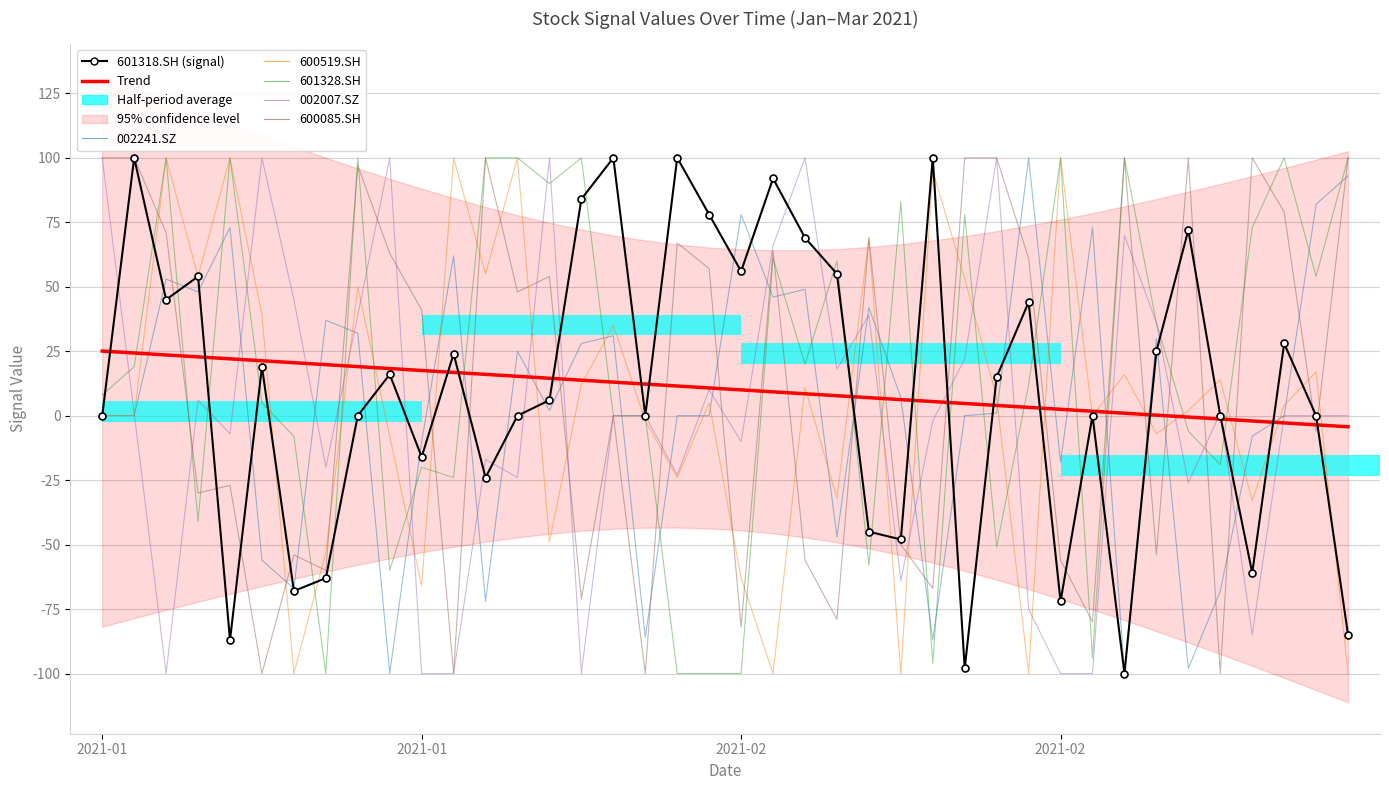

Which label corresponds to the smallest value in the chart?

2021-02-24